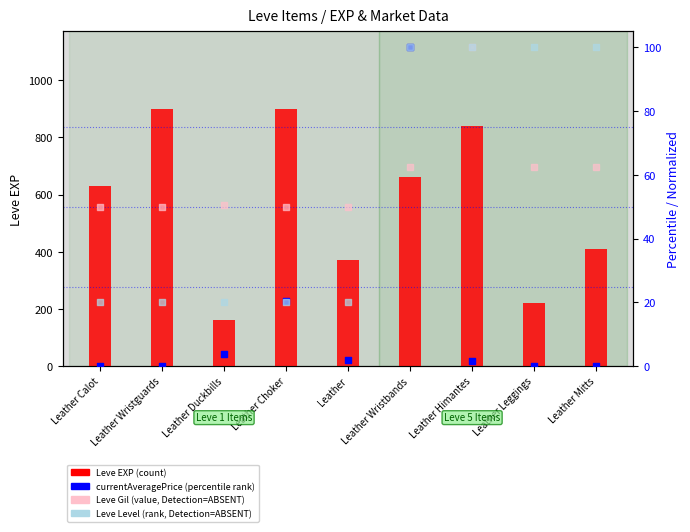

Is the value of Leve Level (rank, Detection=ABSENT) at Leather Wristguards greater than the value of Leve EXP (count) at Leather Wristbands?

No